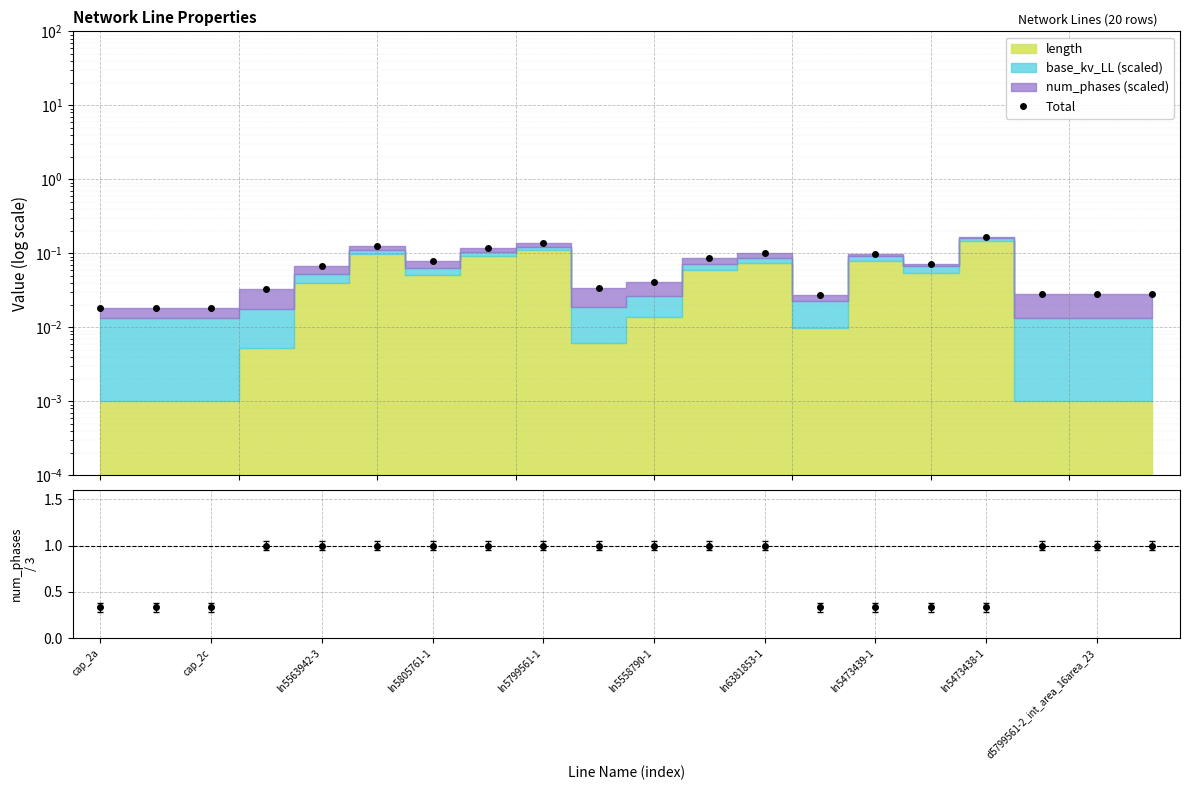

What is the change in value from 14 to 19?

-0.1